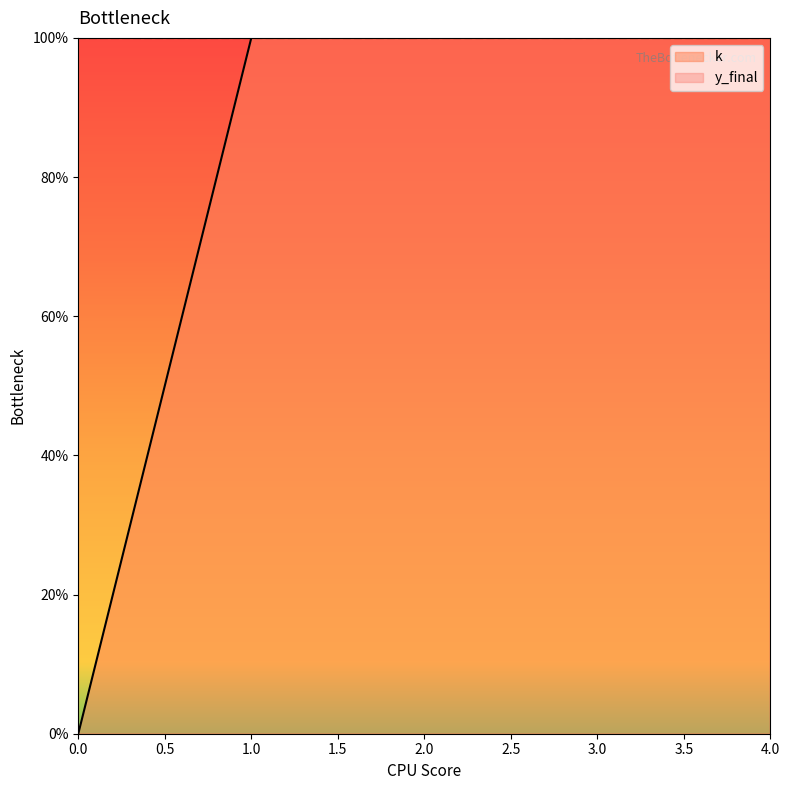

What is the greatest value displayed?

4